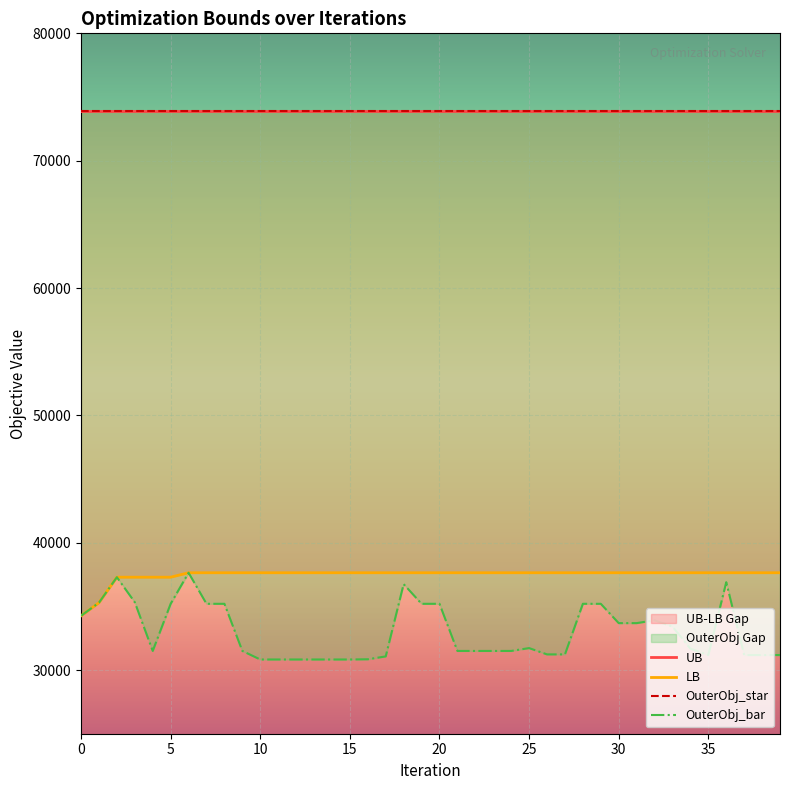

Count the number of categories in the chart.

40